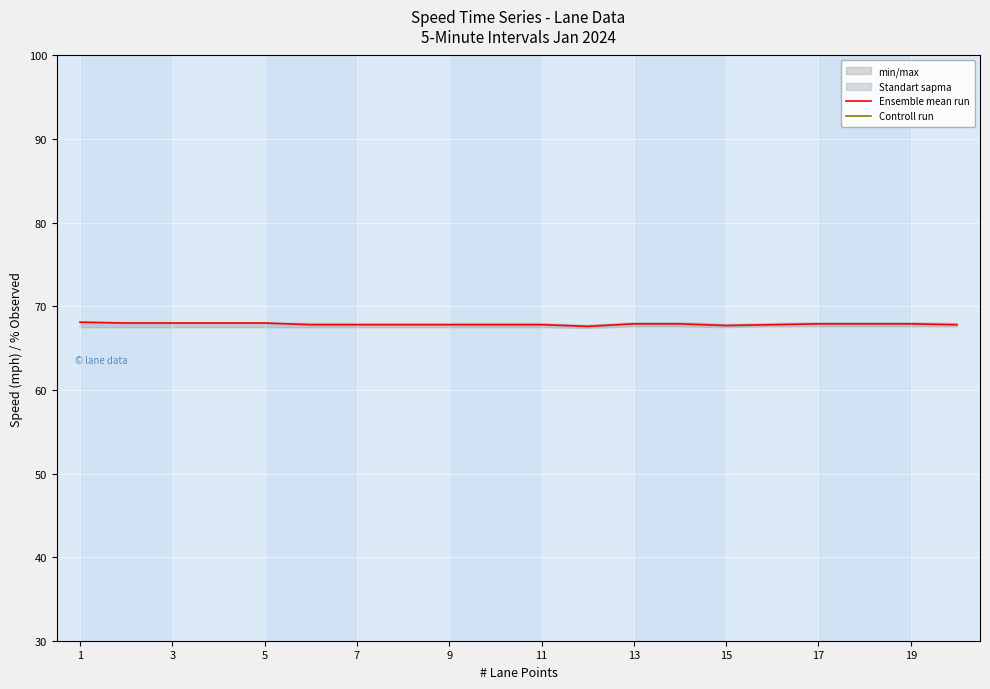

Reading left to right, what are all the values shown in this chart?

Ensemble mean run: 68.1	68.0	68.0	68.0	68.0	67.8	67.8	67.8	67.8	67.8	67.8	67.6	67.9	67.9	67.7	67.8	67.9	67.9	67.9	67.8
Controll run: 0.0	0.0	0.0	0.0	0.0	0.0	0.0	0.0	0.0	0.0	0.0	0.0	0.0	0.0	0.0	0.0	0.0	0.0	0.0	0.0